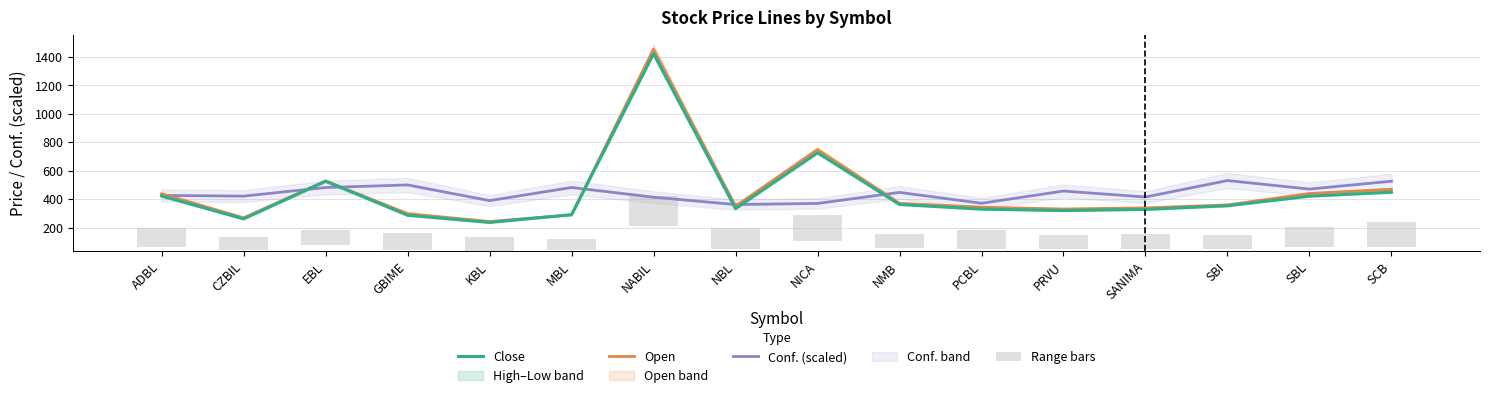

Reading left to right, list all the values displayed in this chart.

Close: 421.0	260.5	525.5	286.0	236.0	290.0	1421.0	333.0	725.0	362.0	329.0	319.0	327.0	353.0	420.0	448.2
Open: 437.0	268.5	527.5	298.0	242.0	290.1	1453.0	350.0	748.0	370.0	343.0	330.0	338.0	359.0	439.0	468.9
Conf. (scaled): 425.7	420.8	481.3	499.3	389.1	481.5	413.3	361.6	369.4	446.8	370.4	456.5	414.4	530.3	470.2	525.7
Range bars: 136.2	97.2	102.2	121.7	95.7	77.7	209.7	144.7	177.2	97.2	132.2	102.7	102.2	92.2	142.2	171.7